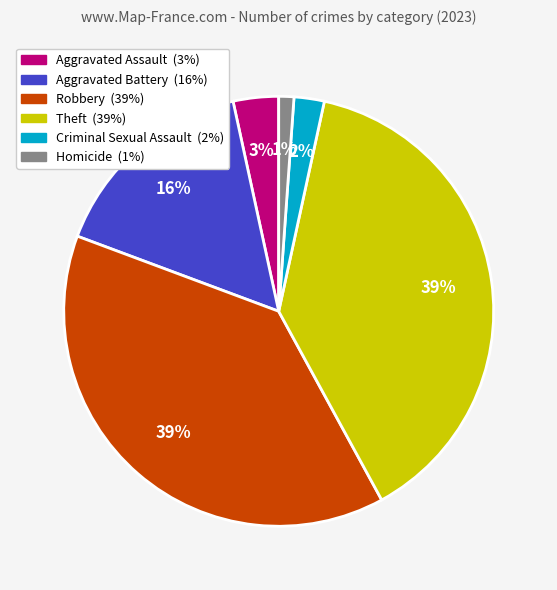

To the nearest percent, what is the average slice percentage?

17%